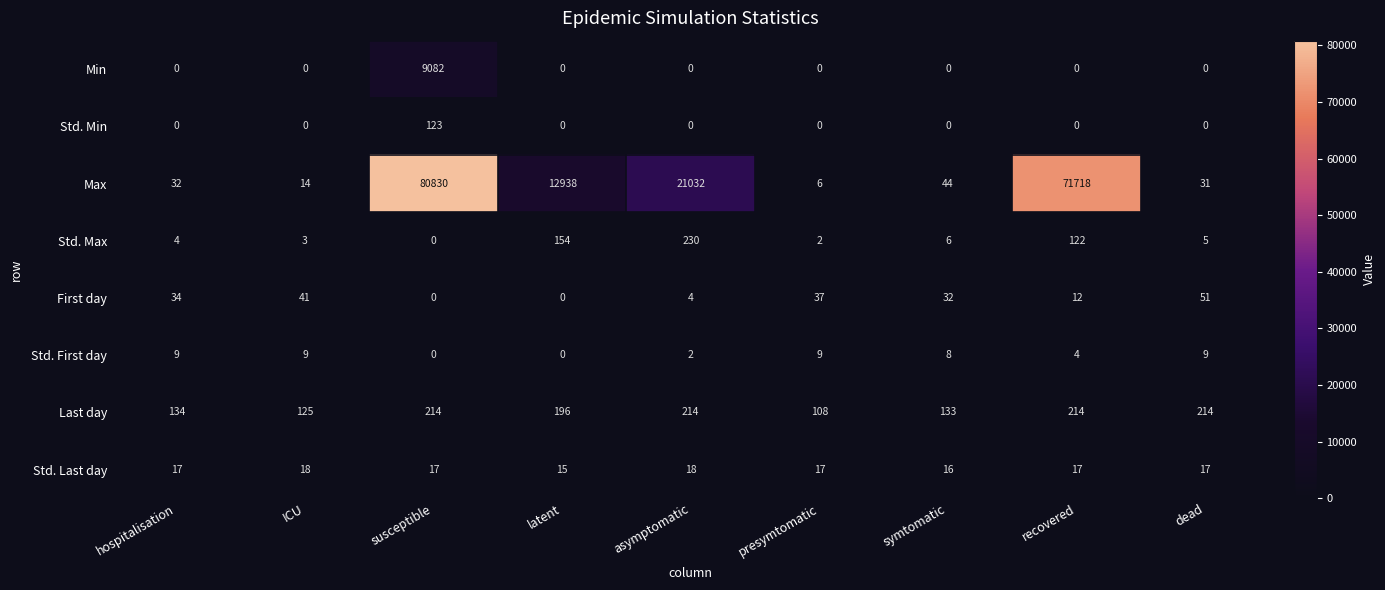

List the series in order of their peak value, highest first.

Max, Min, Std. Max, Last day, Std. Min, First day, Std. Last day, Std. First day